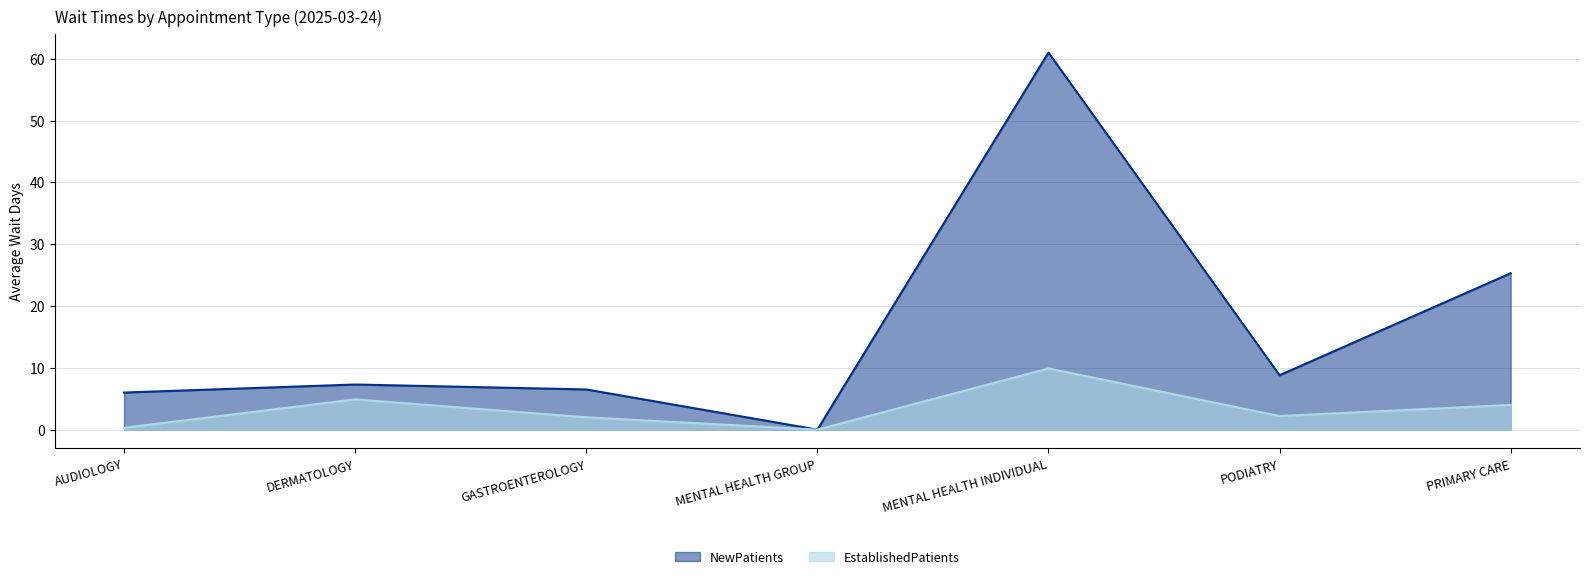

What is the sum of all EstablishedPatients values?

23.3